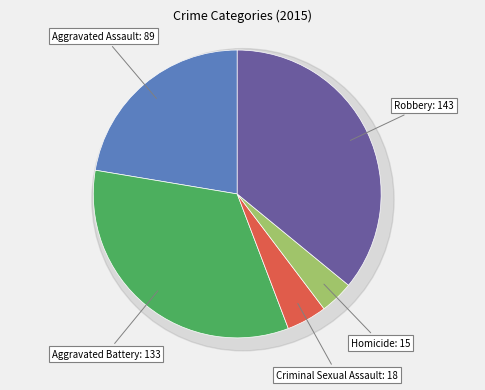

How many slices are in this pie chart?

5